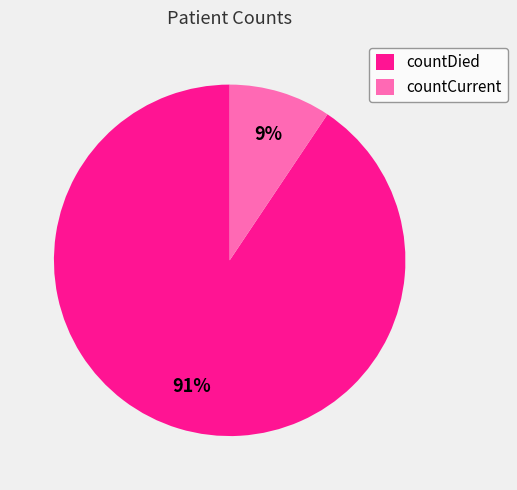

Rank the categories by value from lowest to highest.

countCurrent, countDied